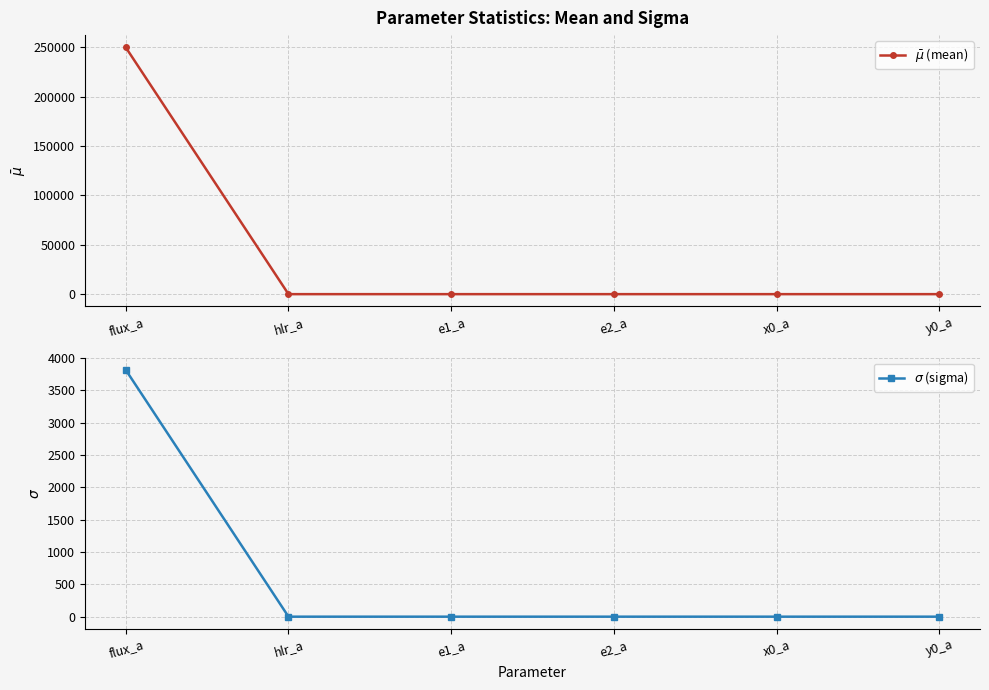

Where is the first local maximum for $\sigma$ (sigma)?

e1_a